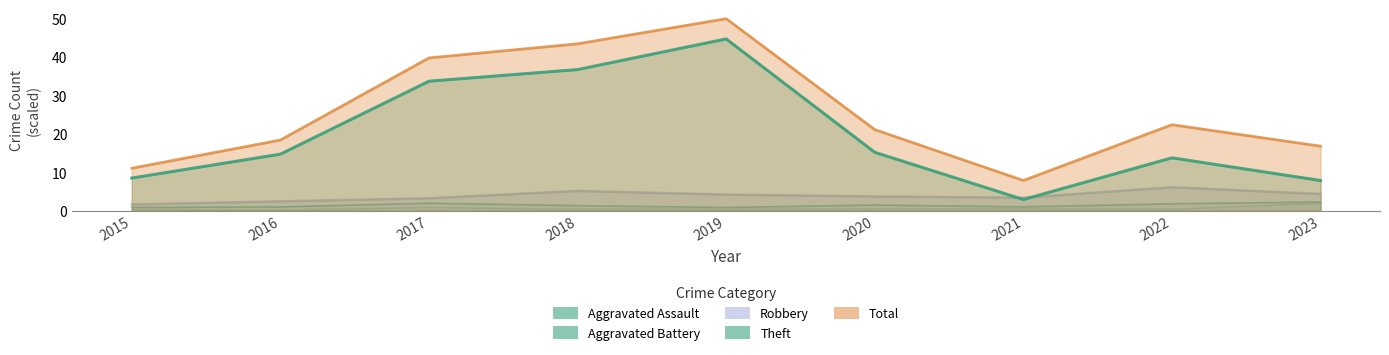

How many lines are shown in the chart?

5